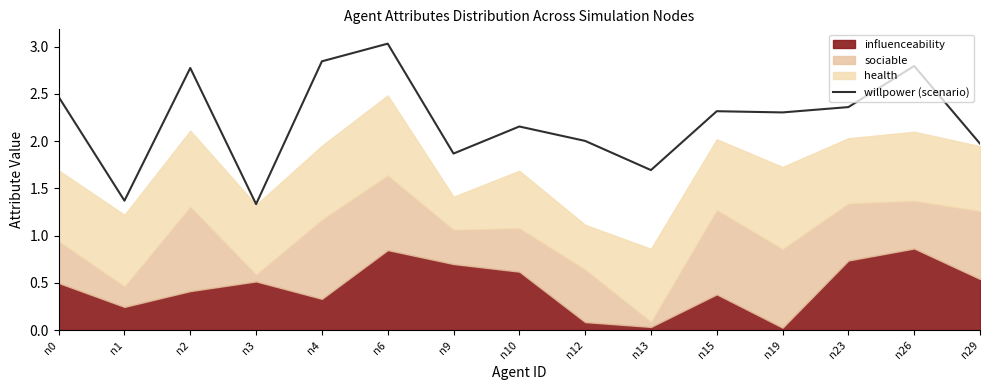

How many data points are less than 2?

5